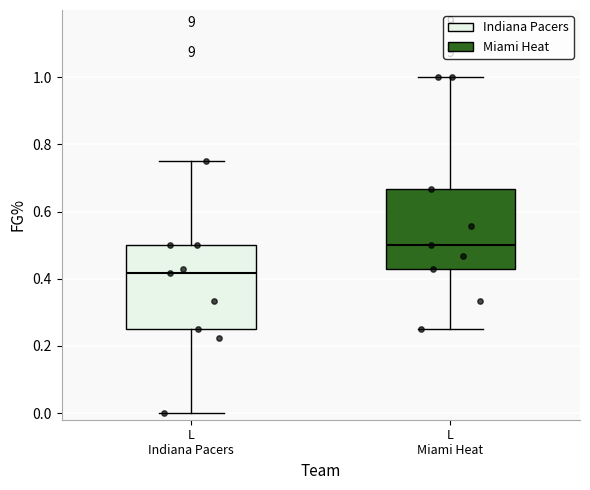

Reading left to right, read every box against the y-axis: the position of its median line, the range the box covers, and the ends of its whiskers. The values are not printed on the chart, so give them approximately, as read against the axis.

L Indiana Pacers: median 0.42, box 0.26 to 0.50, whiskers 0.00 to 0.76
L Miami Heat: median 0.50, box 0.42 to 0.66, whiskers 0.26 to 1.00